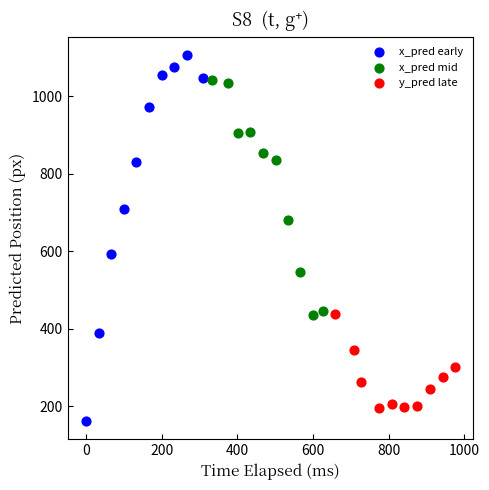

Which series contains the lowest Y value?

x_pred early